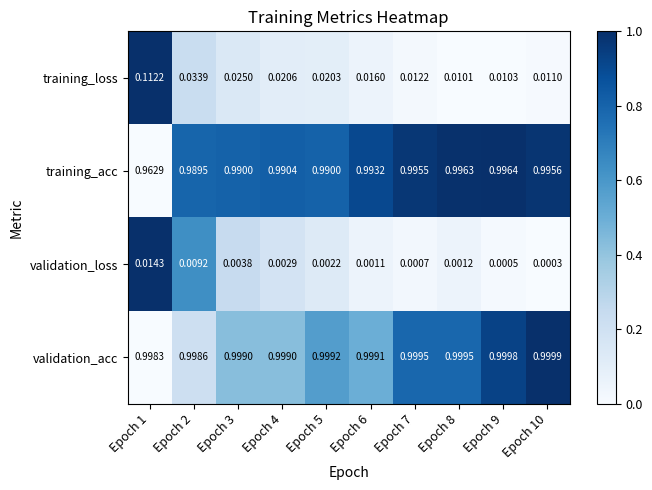

Which series changed the most between Epoch 4 and Epoch 10?

training_loss